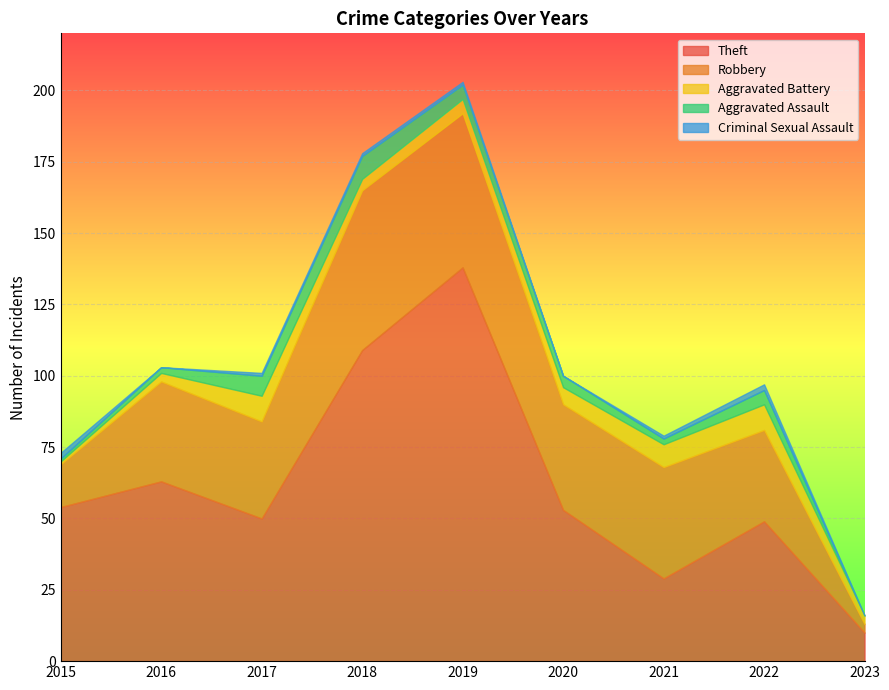

Which series has the widest spread of values?

Theft